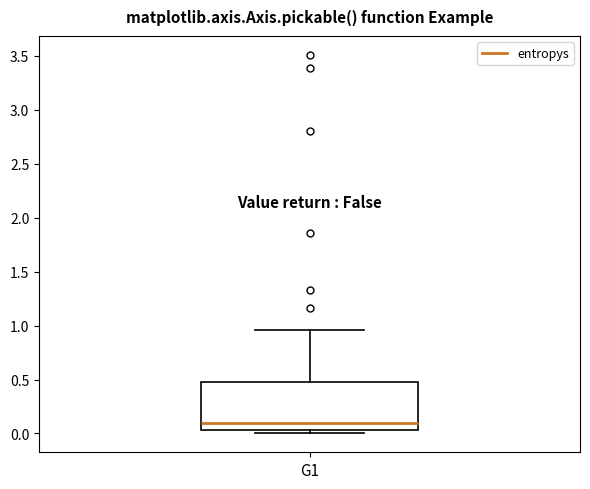

Read this box plot against the y-axis: the position of the median line, the range covered by the box, and the ends of both whiskers. The values are not printed on the chart, so give them approximately, as read against the axis.

median 0.10, box 0.05 to 0.50, whiskers 0.00 to 0.95